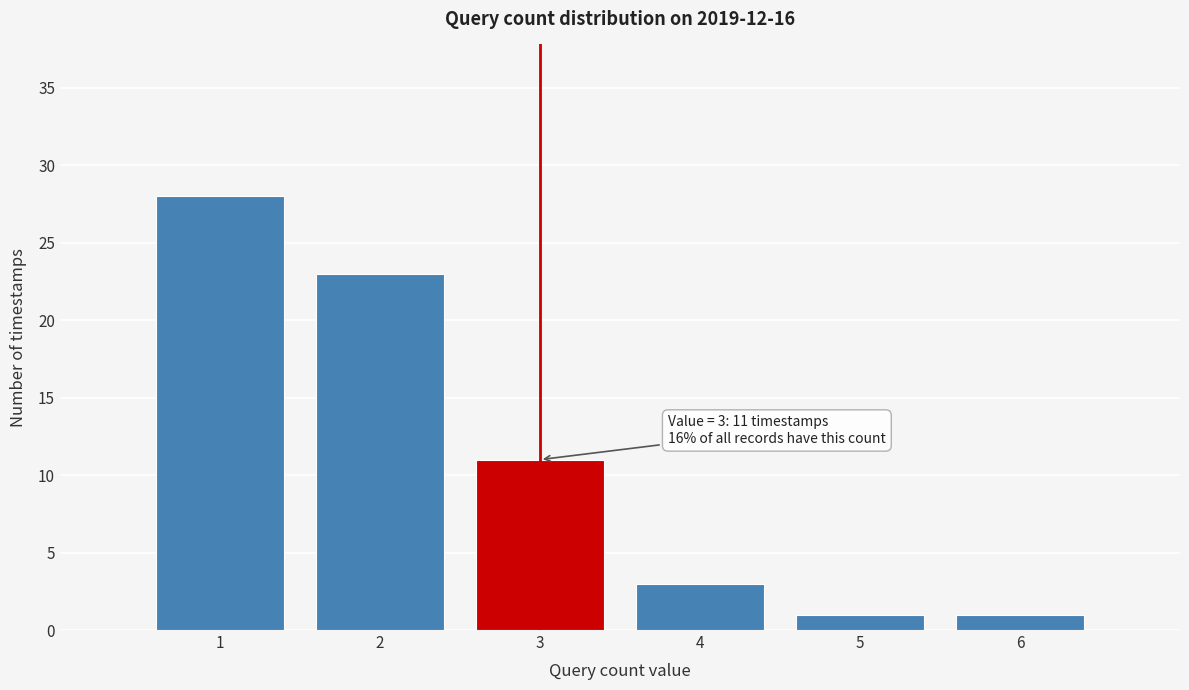

Over which range of the x-axis is the bar tallest?

0.5 to 1.5